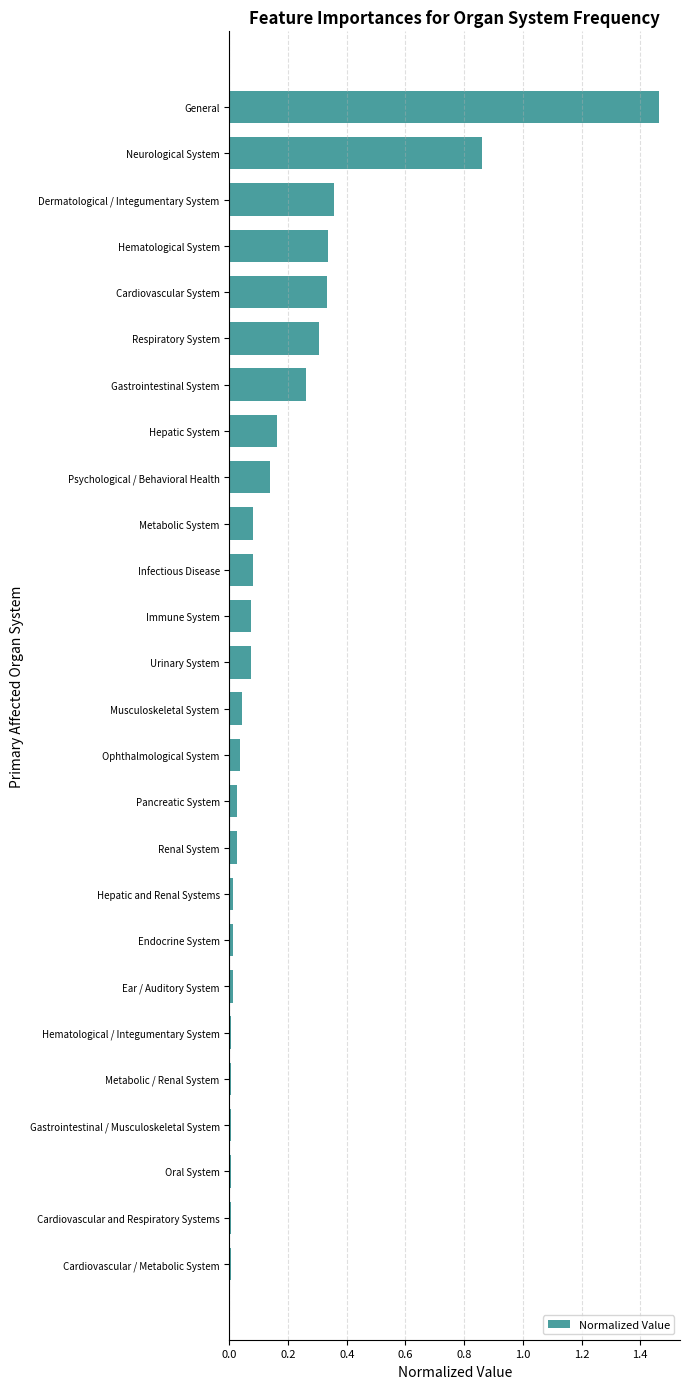

Is it true that the value at Pancreatic System is 0.0?

True